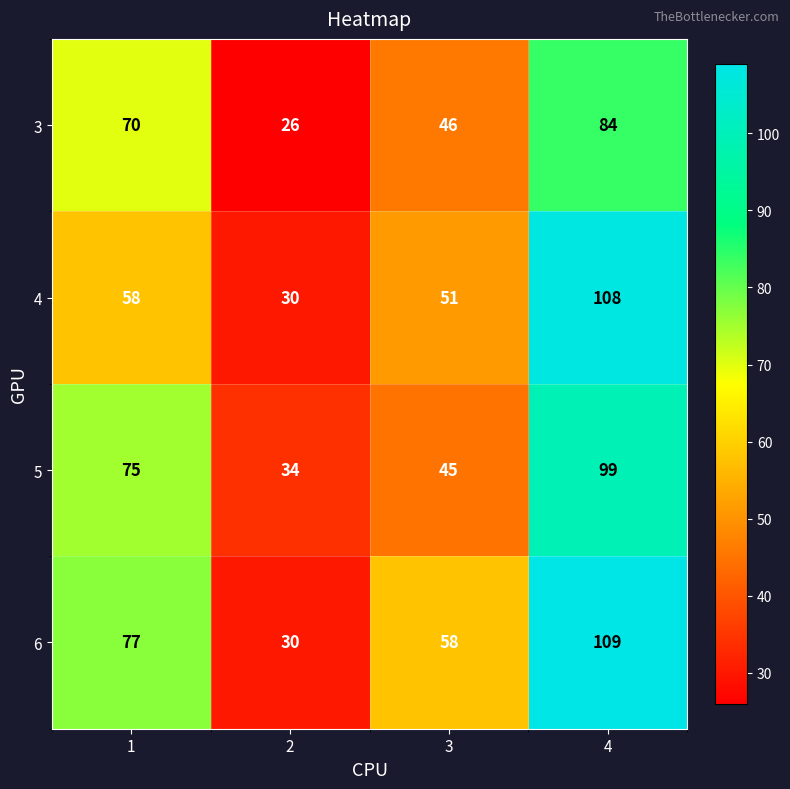

What is the difference between the second highest and second lowest values in the 5 series?

30